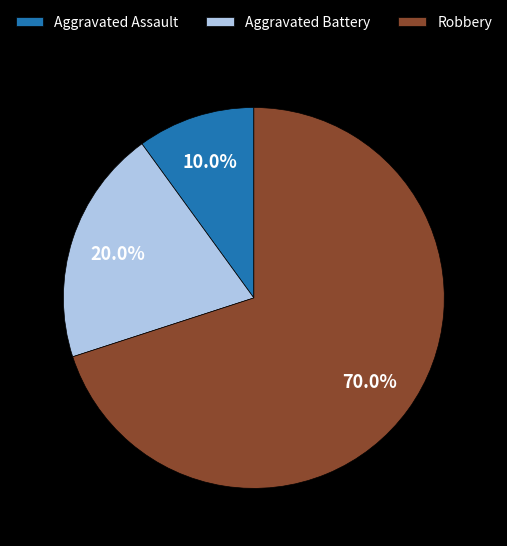

What percentage do Robbery and Aggravated Battery together represent?

90.0%